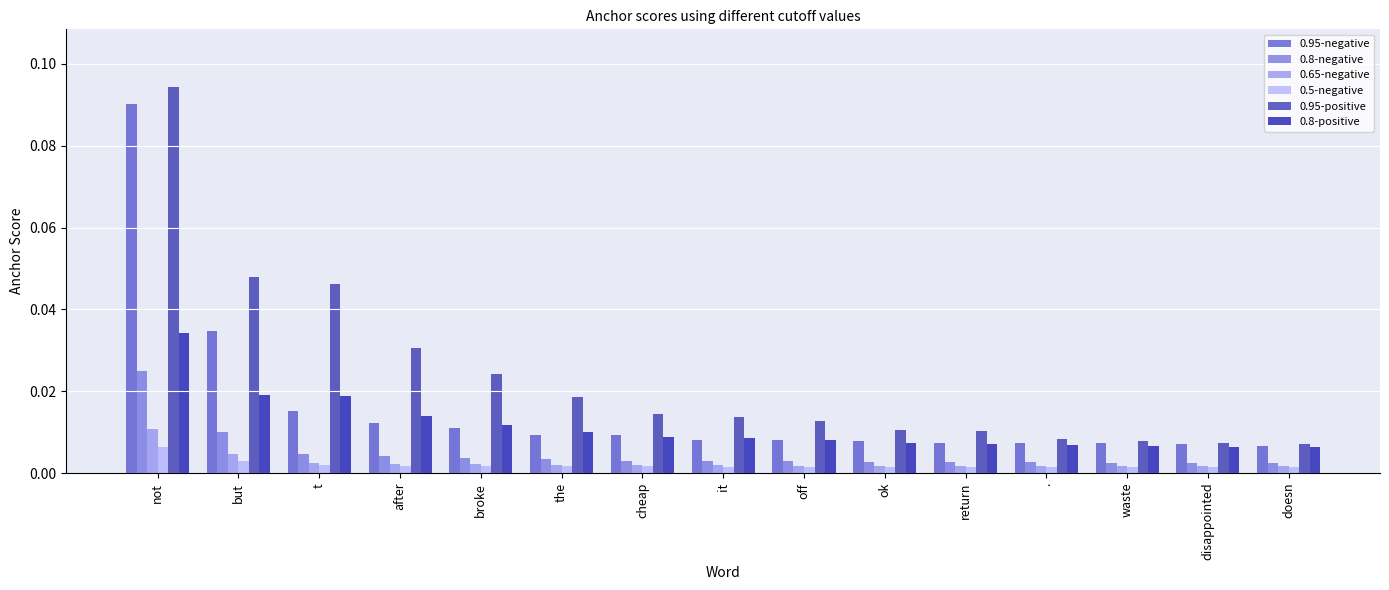

At which category is the sum across all series the highest?

not